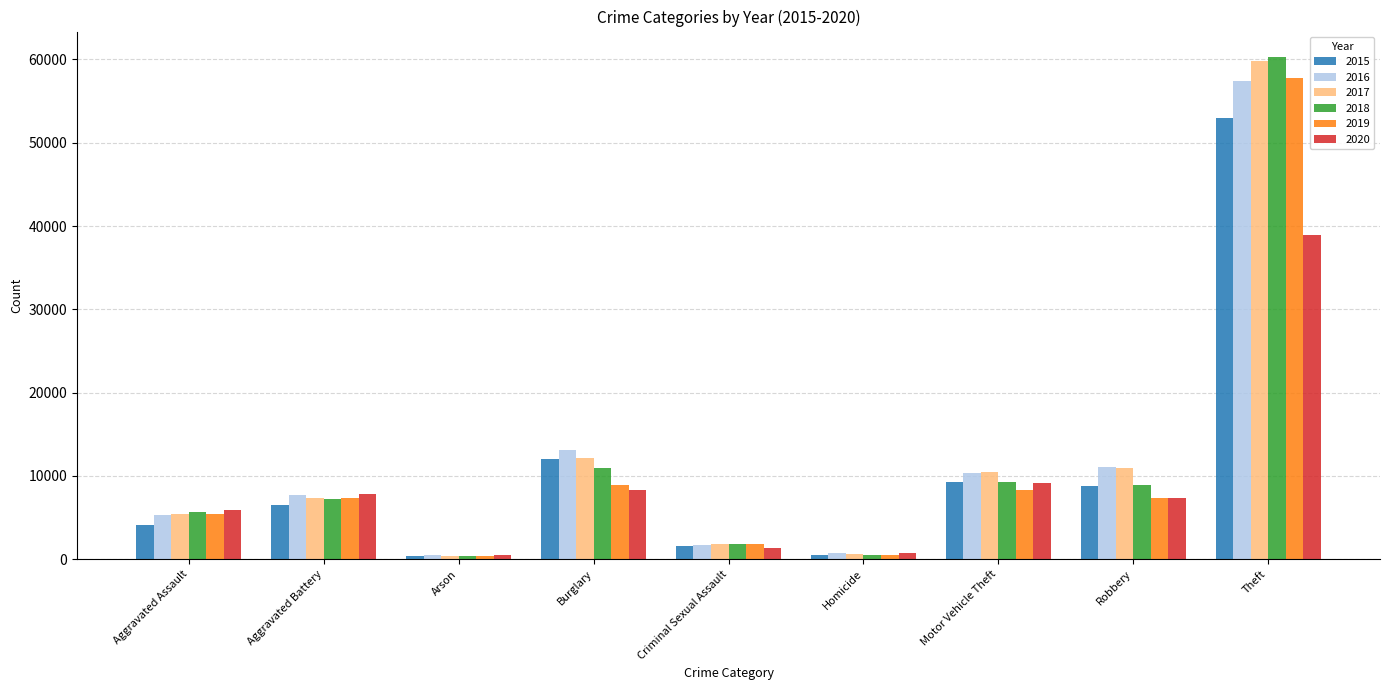

Which series changed the most between Aggravated Assault and Motor Vehicle Theft?

2015